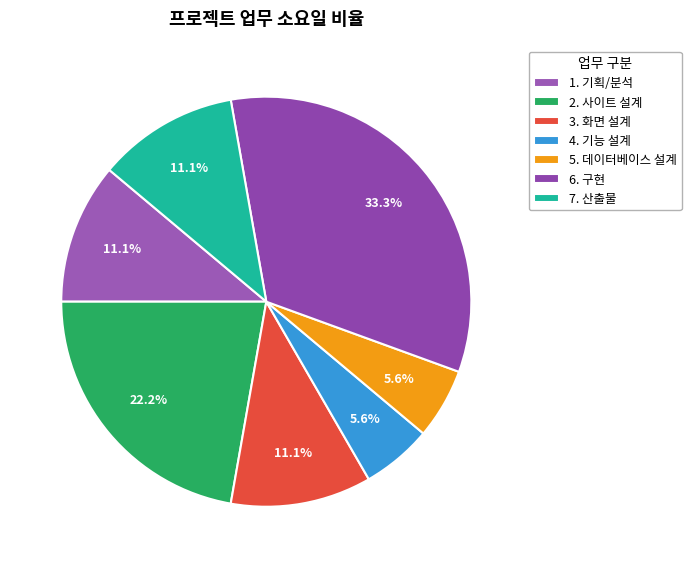

Is there a majority slice in this chart?

No